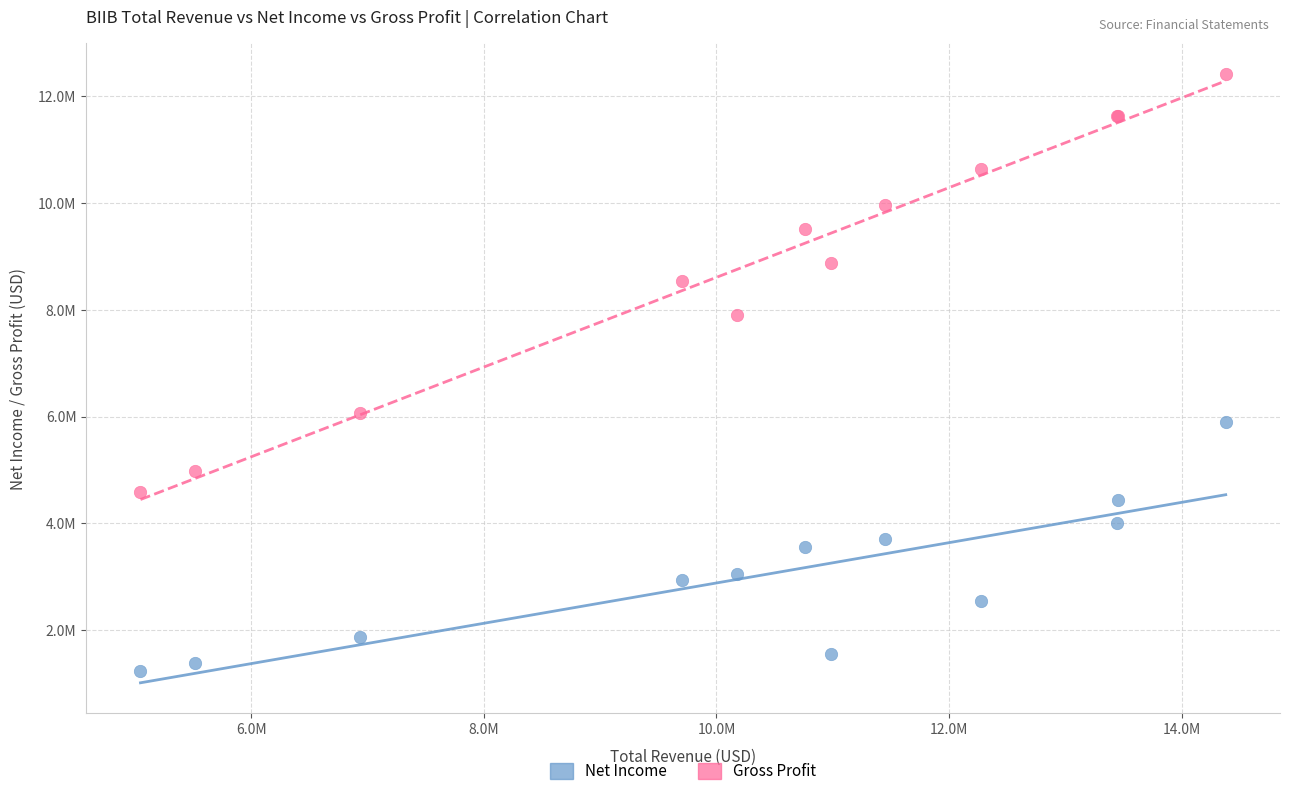

What are all the series names shown in the legend?

Net Income, Gross Profit